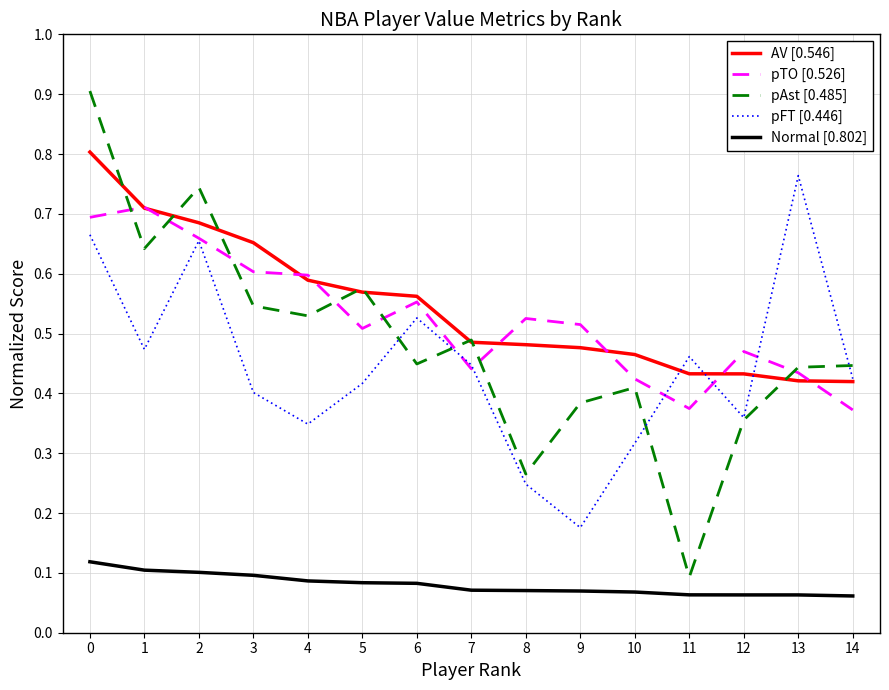

How many pTO [0.526] values are between 0 and 1?

15